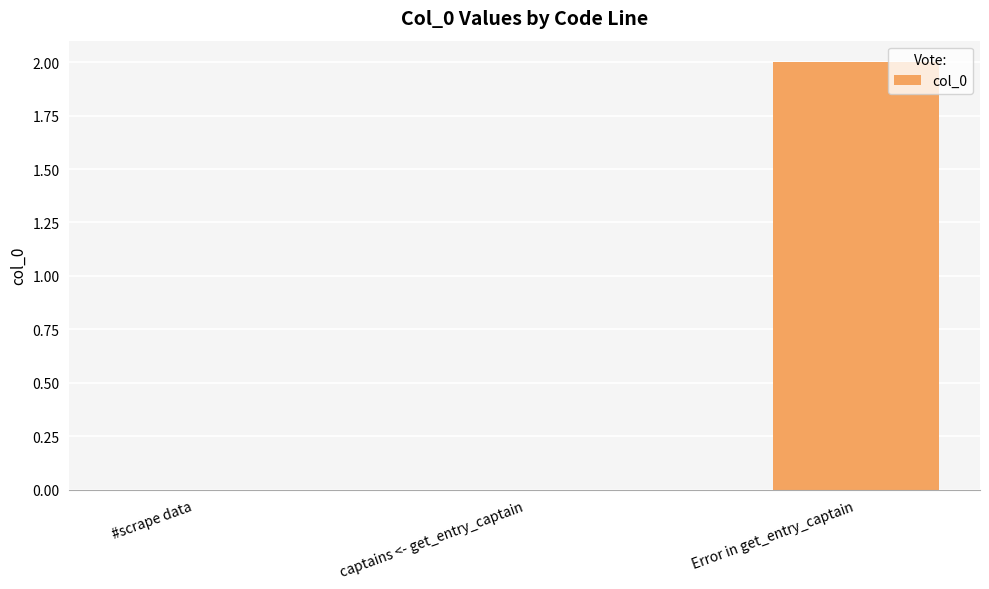

At which category does the chart reach its peak across all series?

Error in get_entry_captain